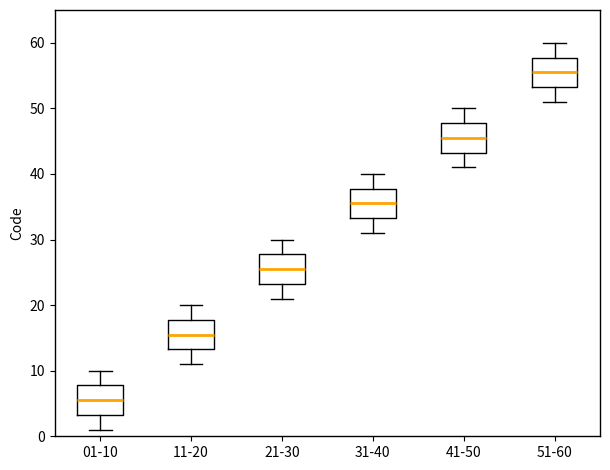

Where is the upper edge of the box for 11-20 on the y-axis? The values are not printed on the chart, so give them approximately, as read against the axis.

18